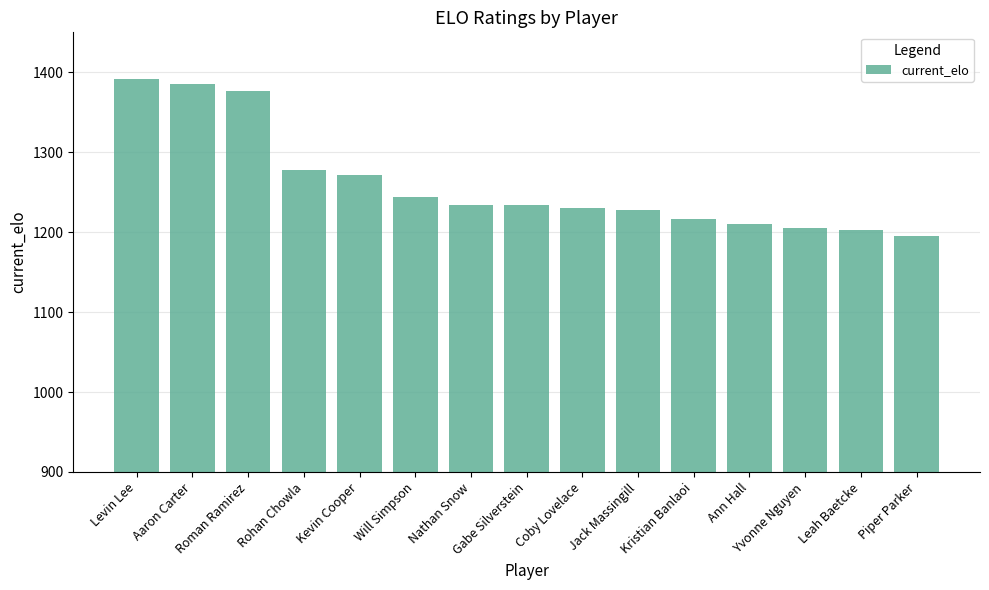

Are the bars horizontal?

No